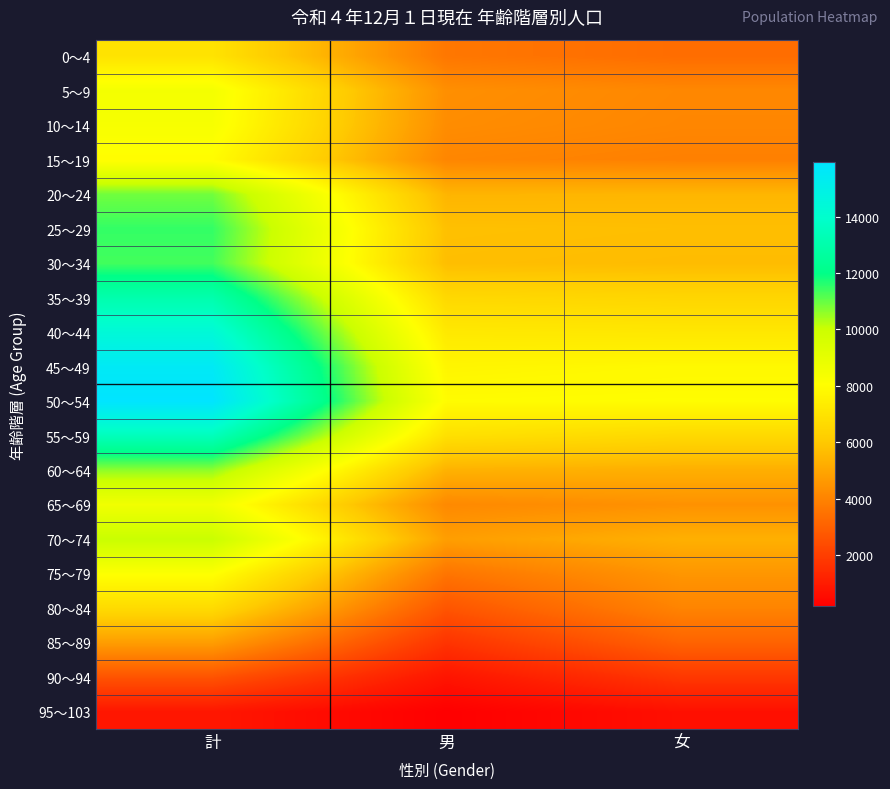

Which label corresponds to the smallest value in the chart?

男